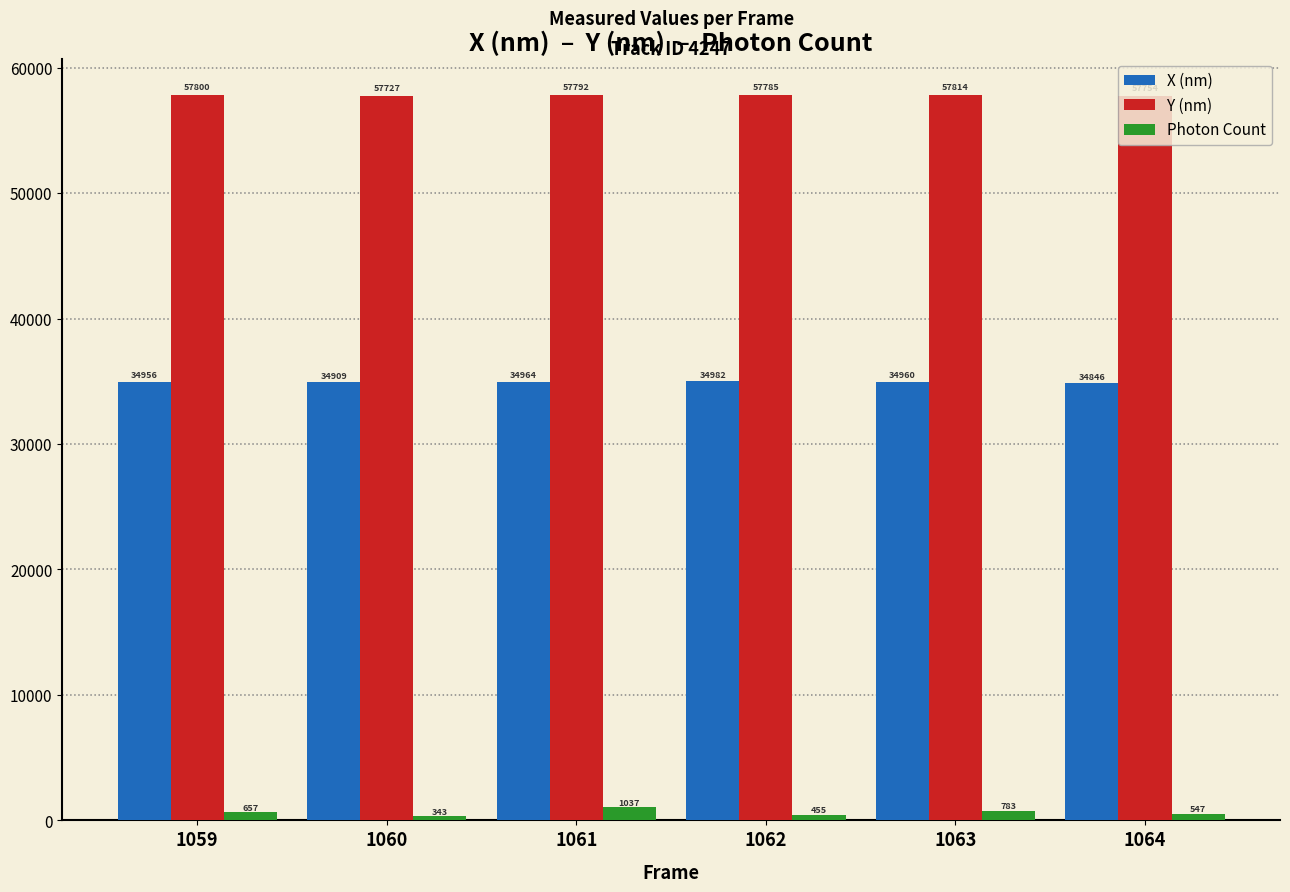

At which label is Photon Count closest to 690?

1059